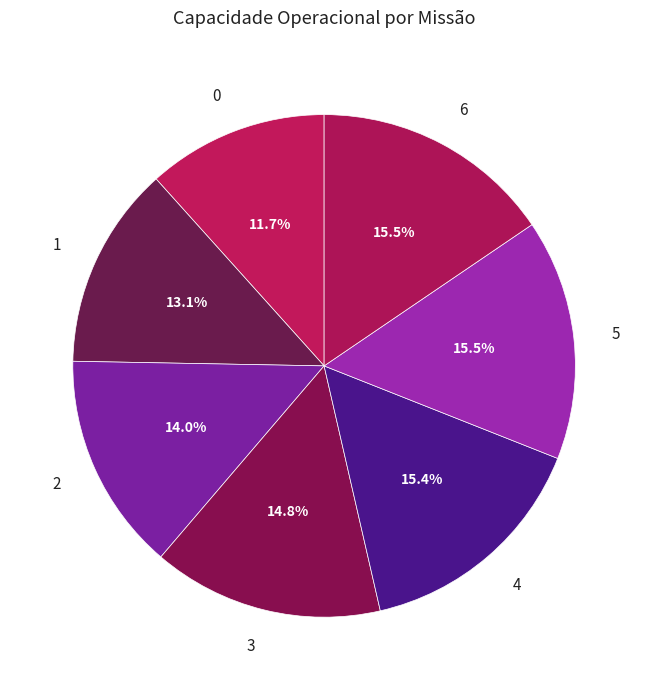

To the nearest percent, what is the difference between the largest and smallest slice percentages?

4%